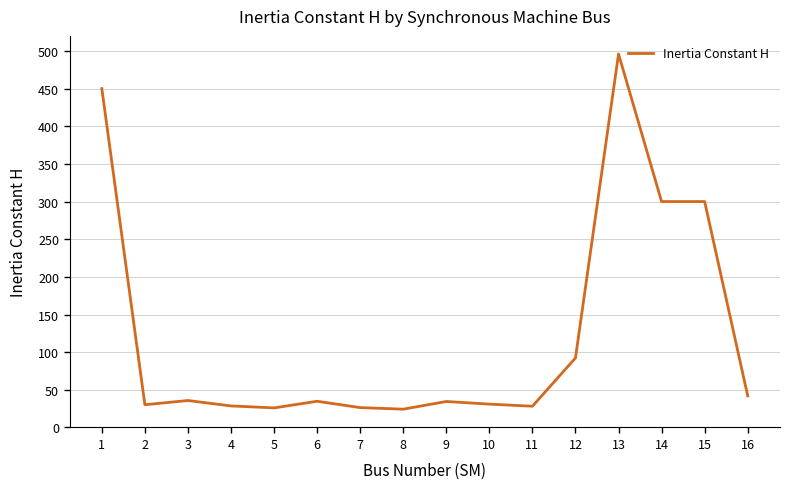

What is the difference between the maximum and minimum values?

471.7